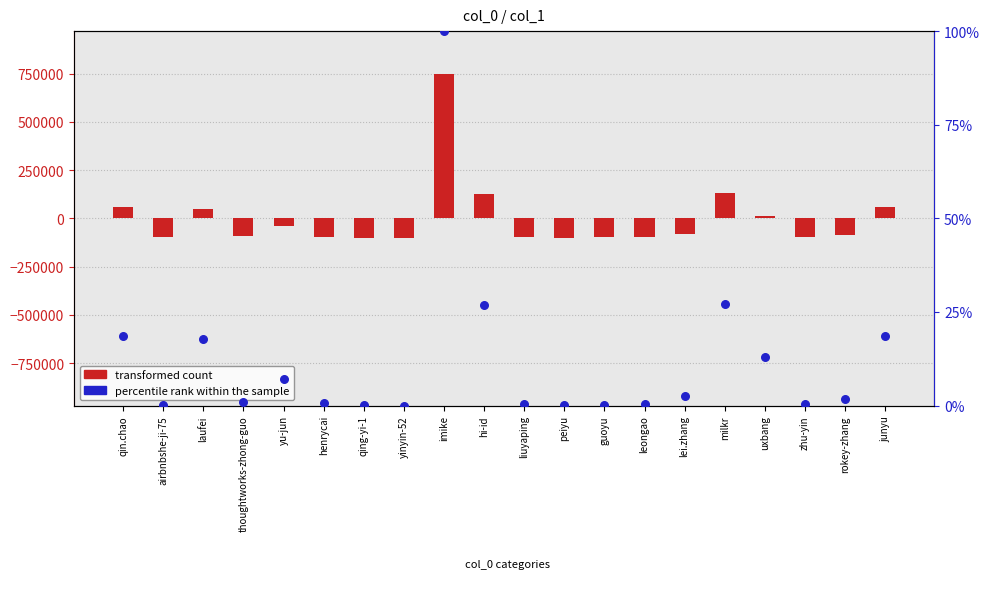

At which category is the sum across all series the highest?

imike